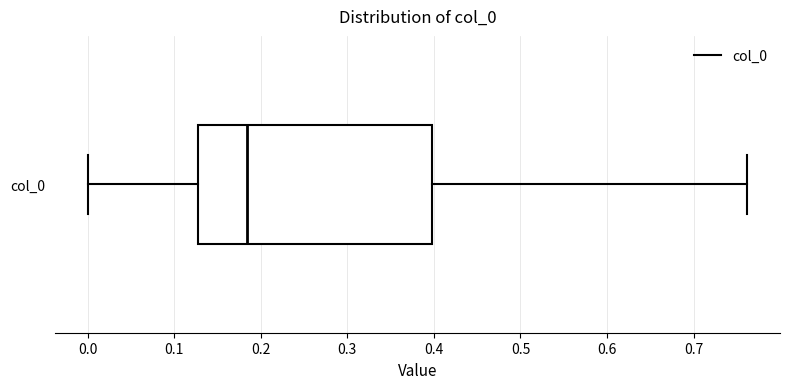

Transcribe this box plot: give where the median line is, the range the box spans, and where the two whiskers end, as read against the x-axis. The values are not printed on the chart, so give them approximately, as read against the axis.

median 0.18, box 0.13 to 0.40, whiskers 0.00 to 0.76